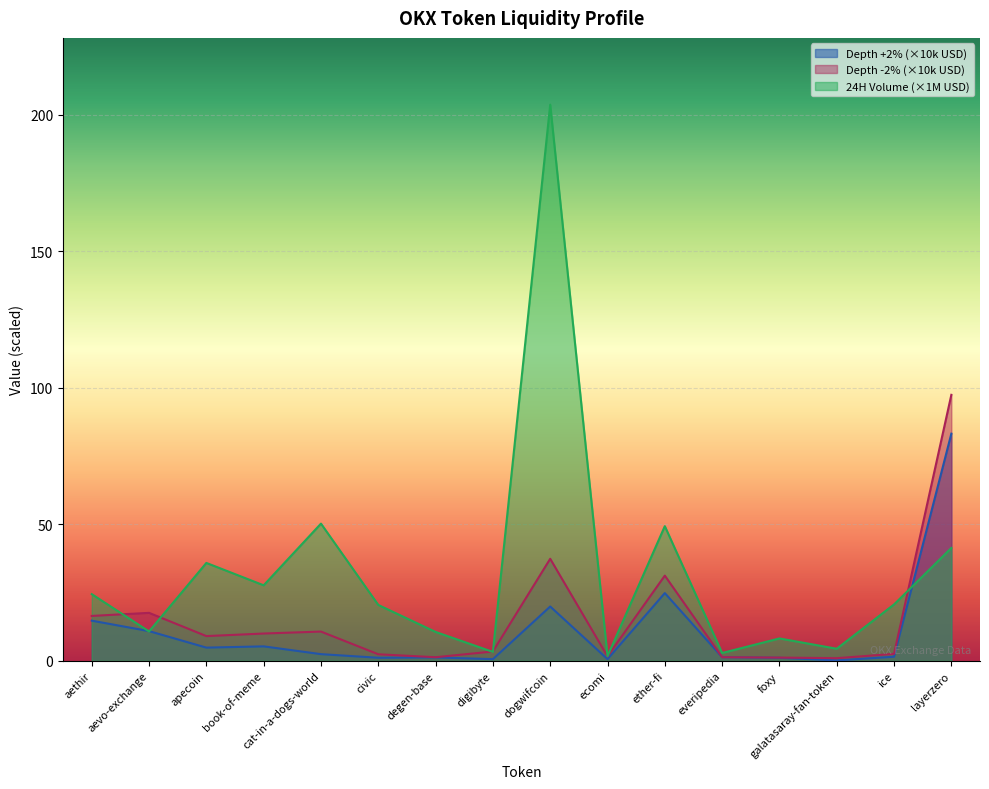

What is the minimum value for Depth -2%?

0.9